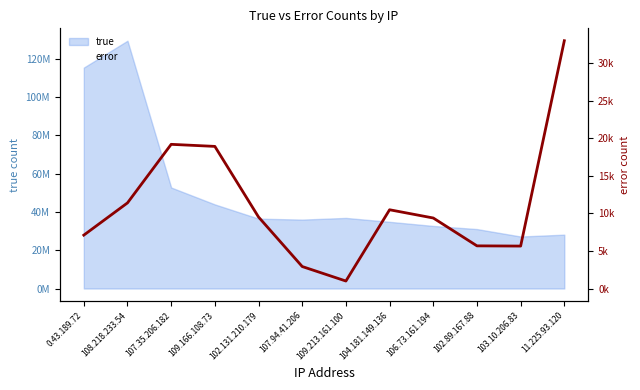

How many points are higher than both their immediate neighbors (excluding endpoints)?

2